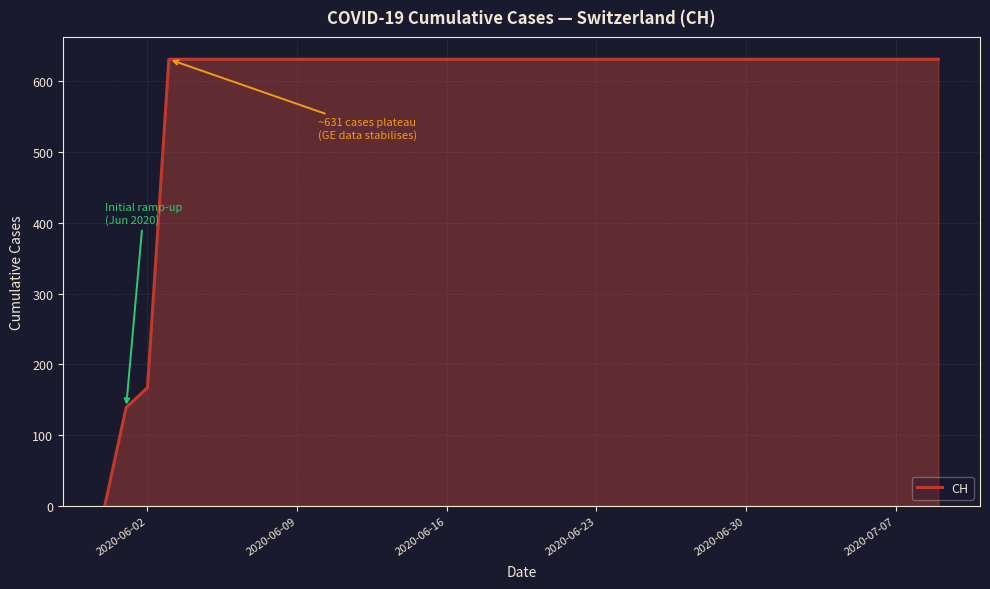

What is the greatest value displayed?

631